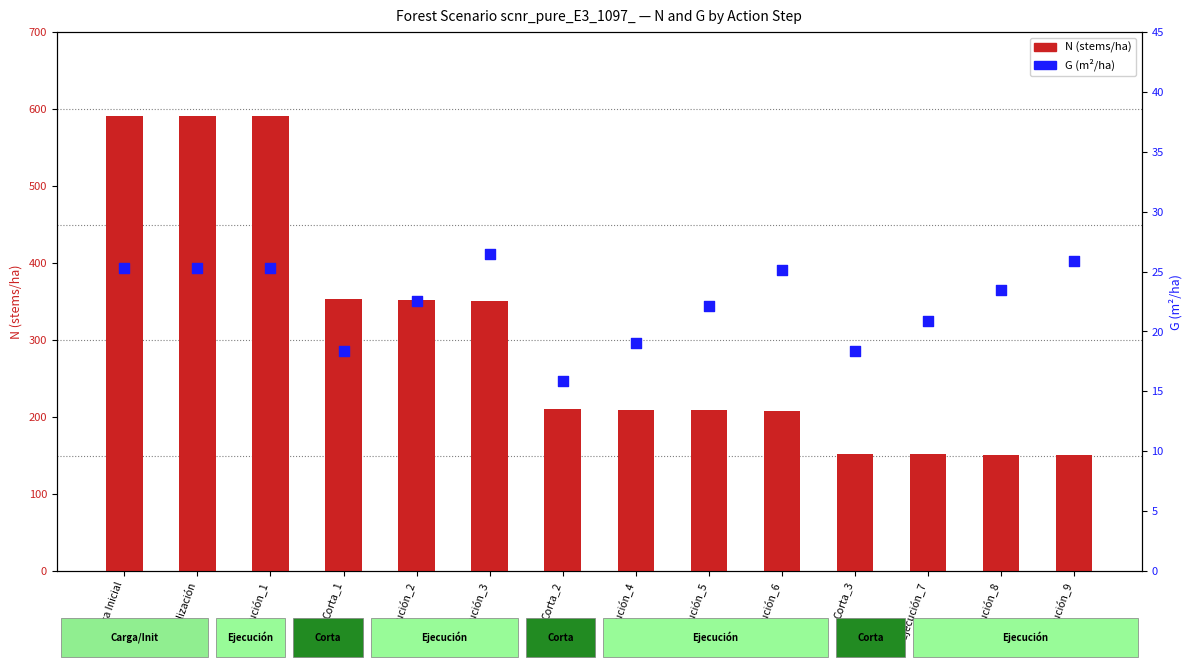

Which series has the largest total across all categories?

N (stems/ha)